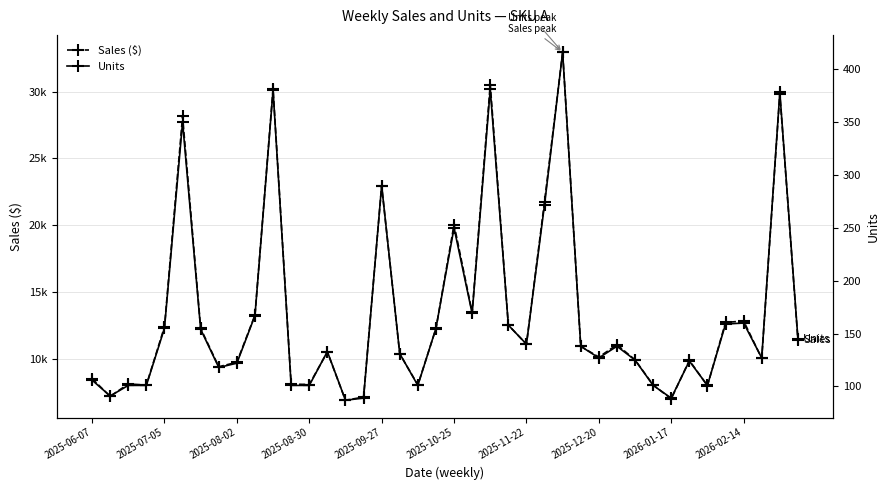

True or false: Sales ($) and Units cross at least once.

False